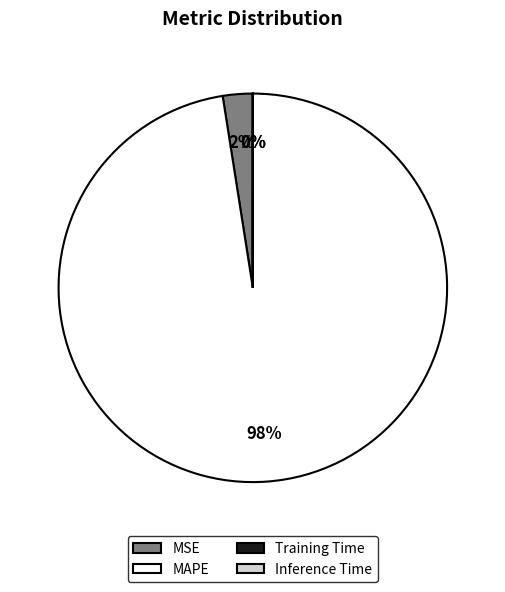

To the nearest percent, what is the difference between the largest and smallest slice percentages?

98%